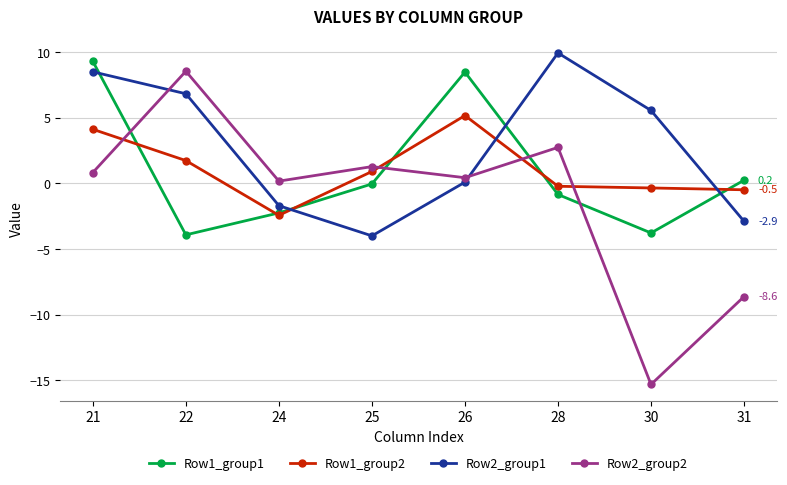

At which category is the sum across all series the highest?

21